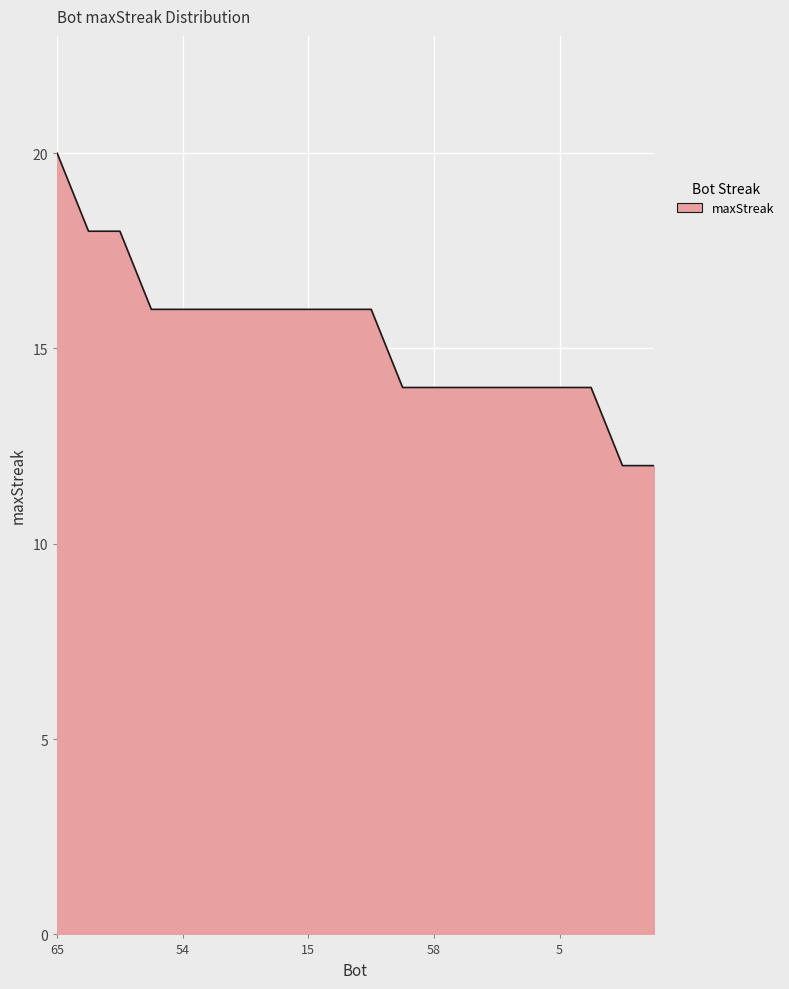

What is the maximum value shown in the chart?

20